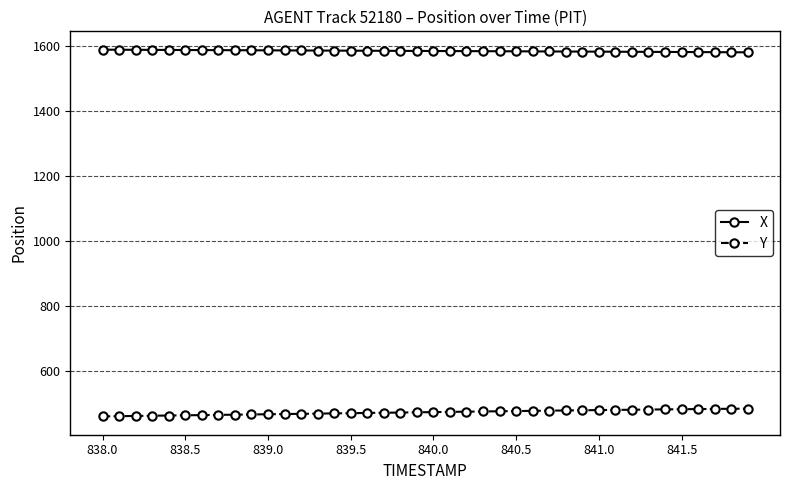

What is the lowest value of the Y series?

459.9